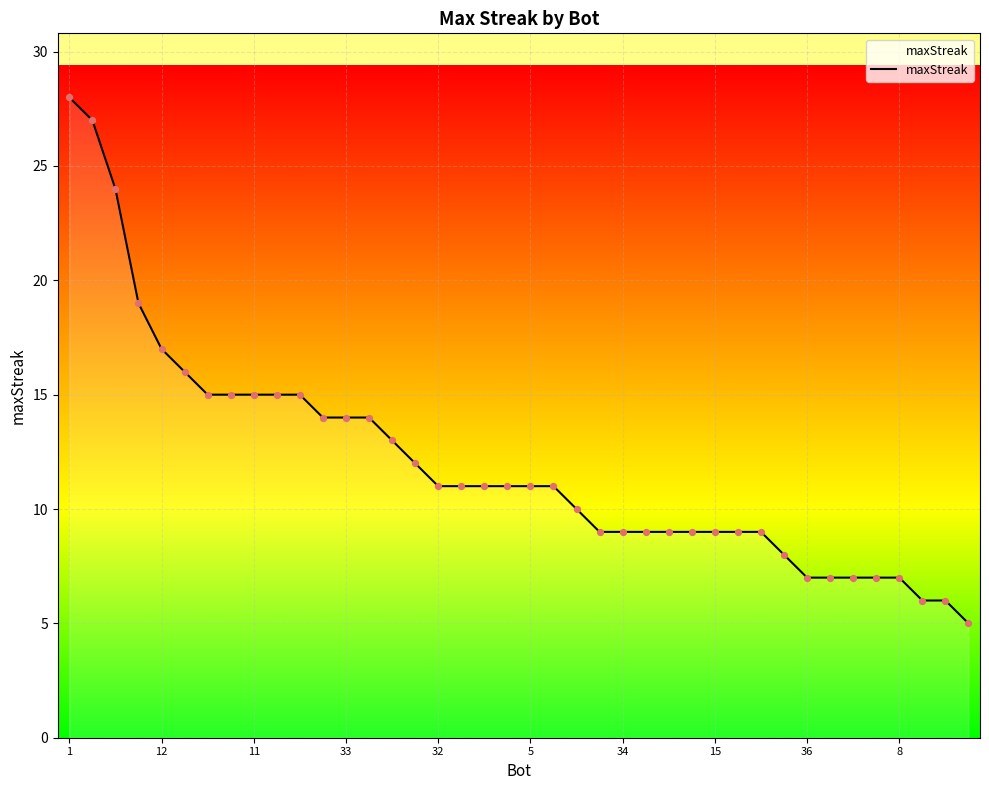

What is the minimum value shown in the chart?

5